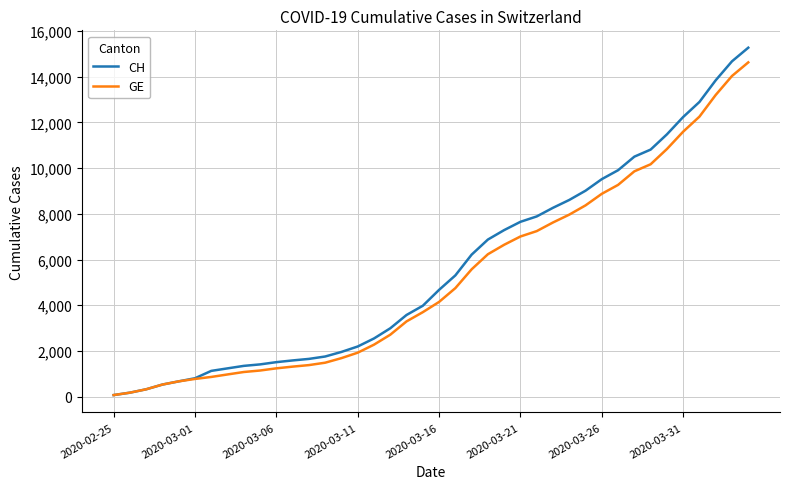

Which series has the largest range (max minus min)?

CH